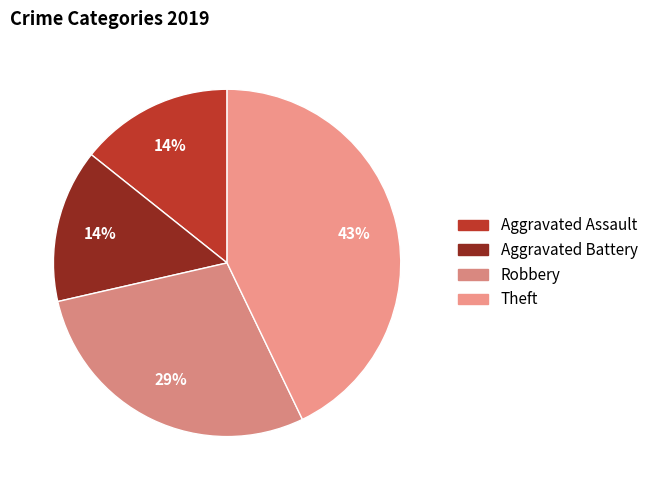

Is Aggravated Battery the majority of the pie?

No